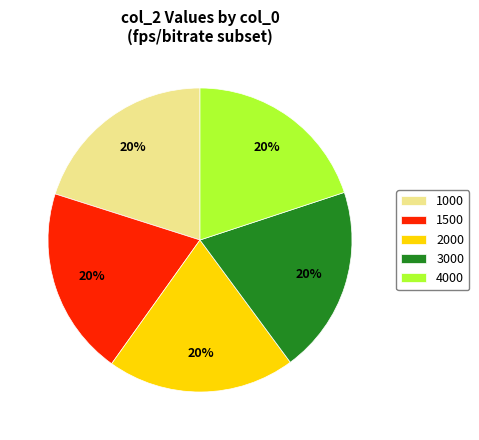

Do 1500 and 1000 together represent more than half of the pie?

No